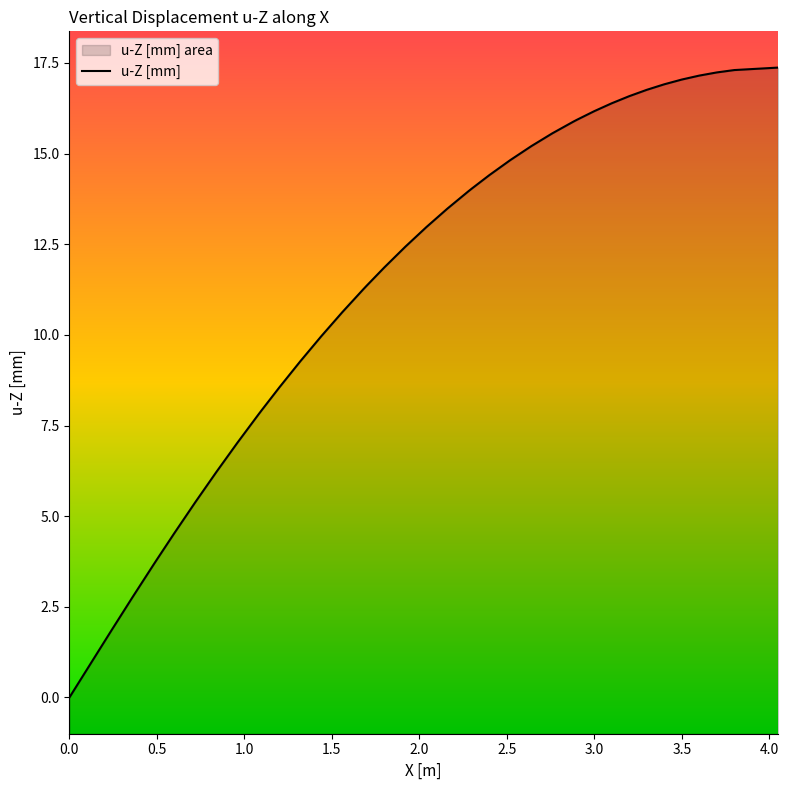

Reading left to right, list all the values displayed in this chart.

-0.0	0.9	1.8	2.8	3.7	3.8	4.5	5.4	6.2	7.0	7.8	7.9	8.6	9.3	10.0	10.6	11.3	11.4	11.9	12.4	13.0	13.5	14.0	14.0	14.4	14.8	15.2	15.6	15.9	15.9	16.2	16.4	16.6	16.8	16.9	17.0	17.2	17.2	17.3	17.4